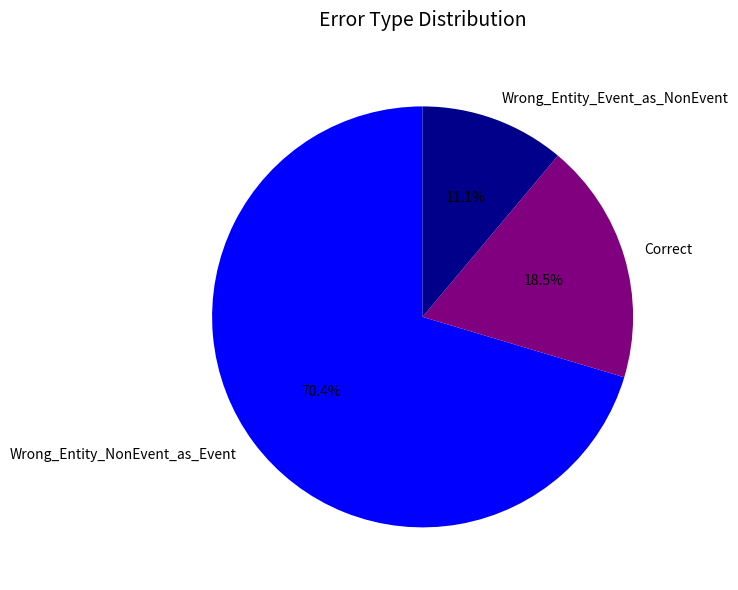

To the nearest percent, what percentage of the pie is Wrong_Entity_Event_as_NonEvent?

11%